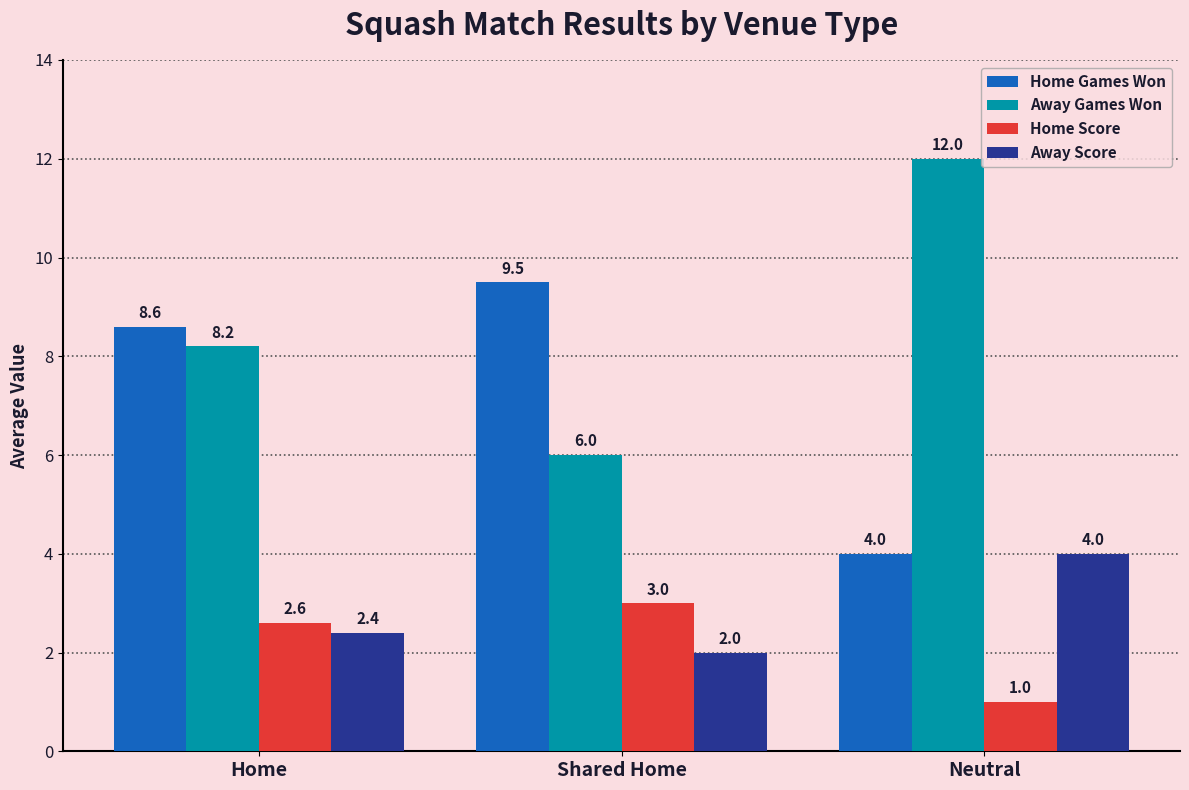

Is it true that Home Score equals 4.8 at Shared Home?

False